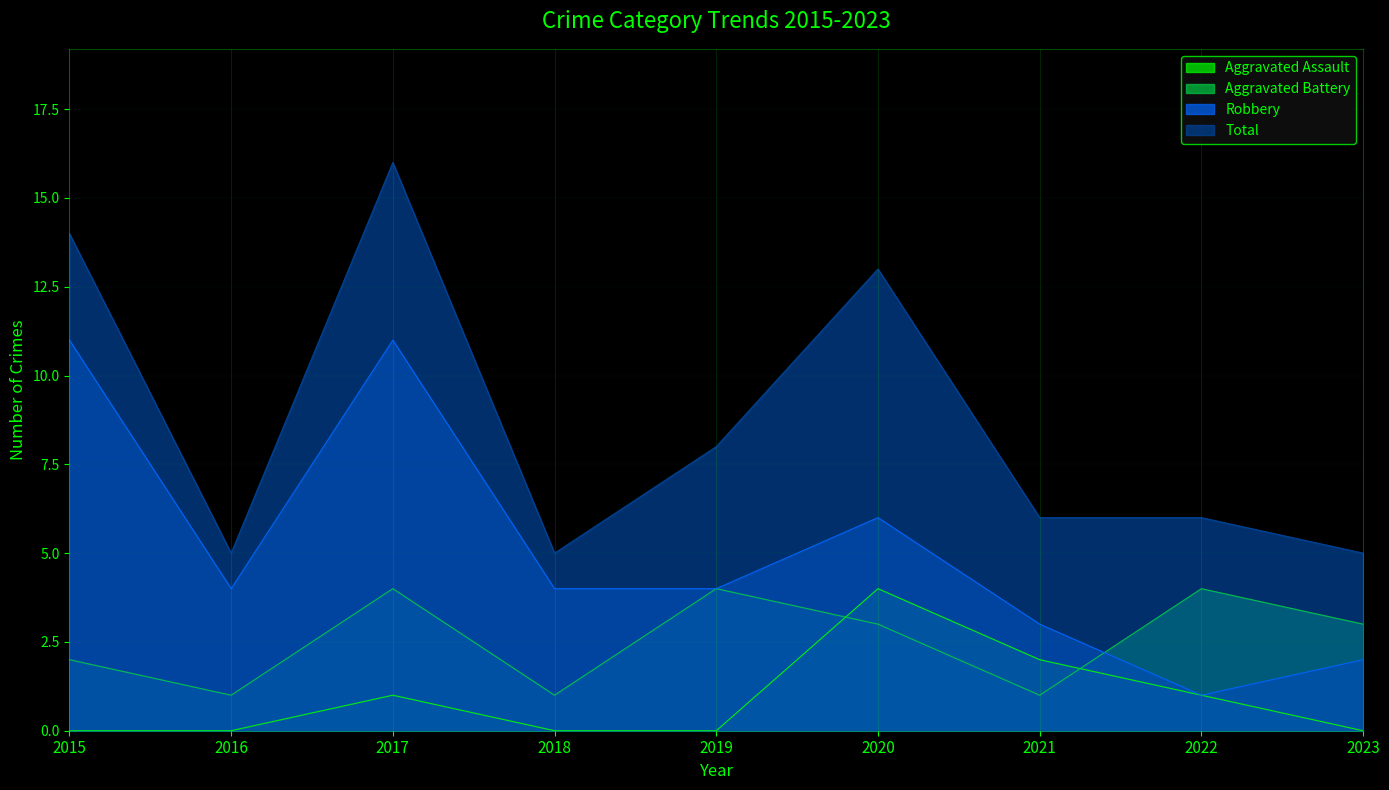

How many data points in Robbery are less than 4?

3